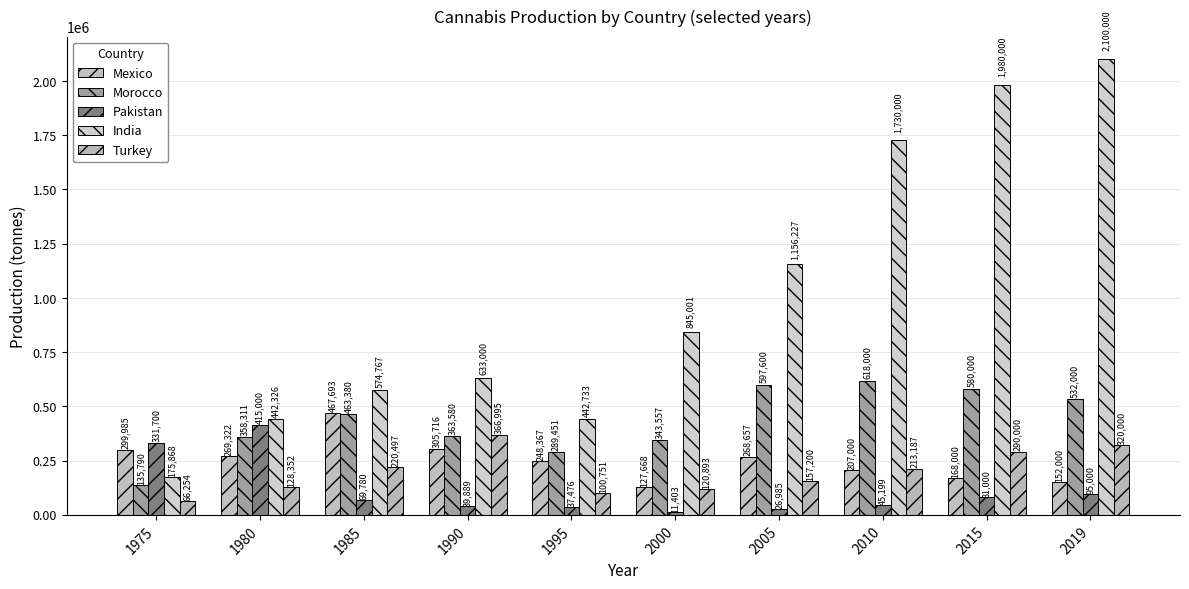

Between 1990 and 2000, which series saw the biggest shift?

Turkey